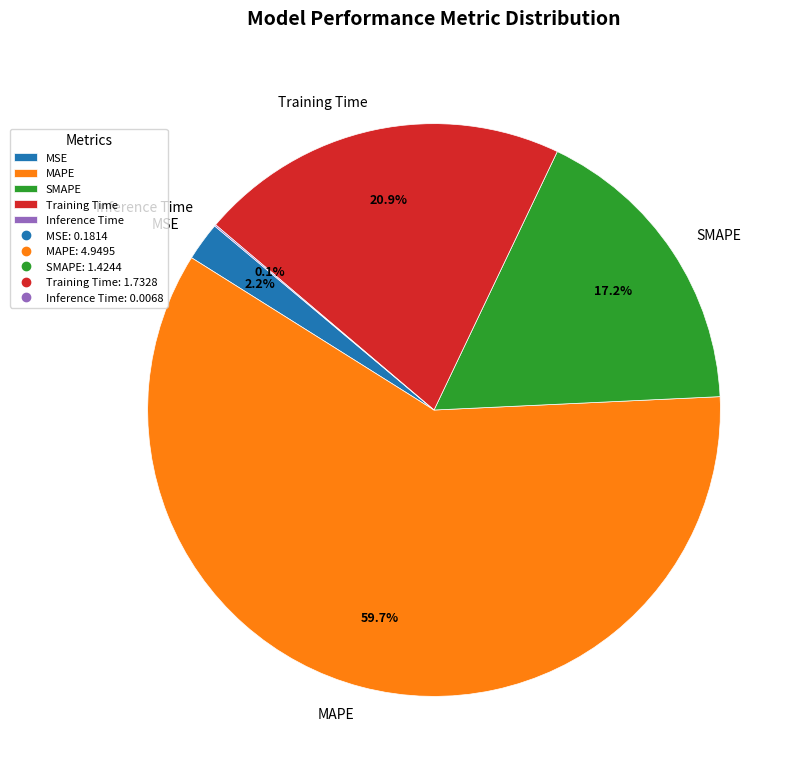

Is there any slice that represents more than half of the pie?

Yes